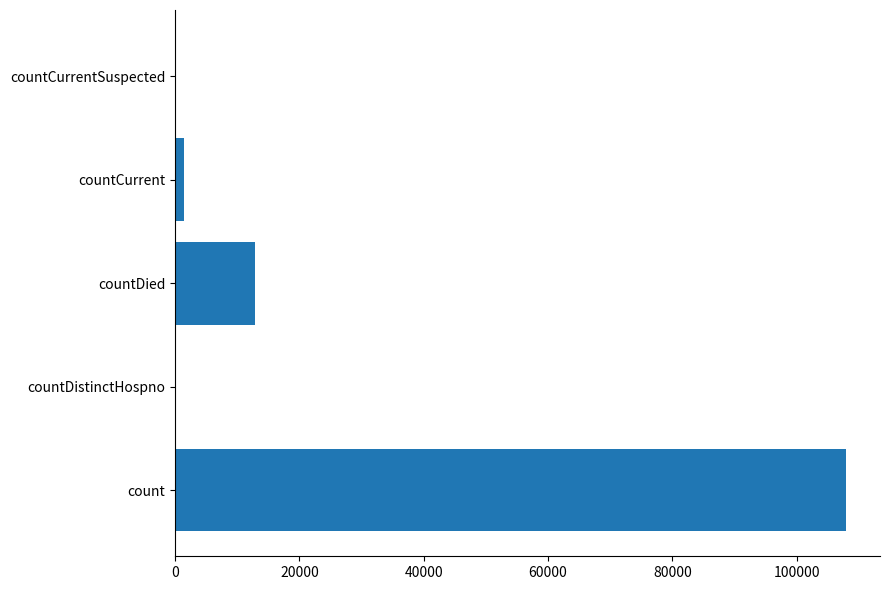

What is the greatest value displayed?

108025